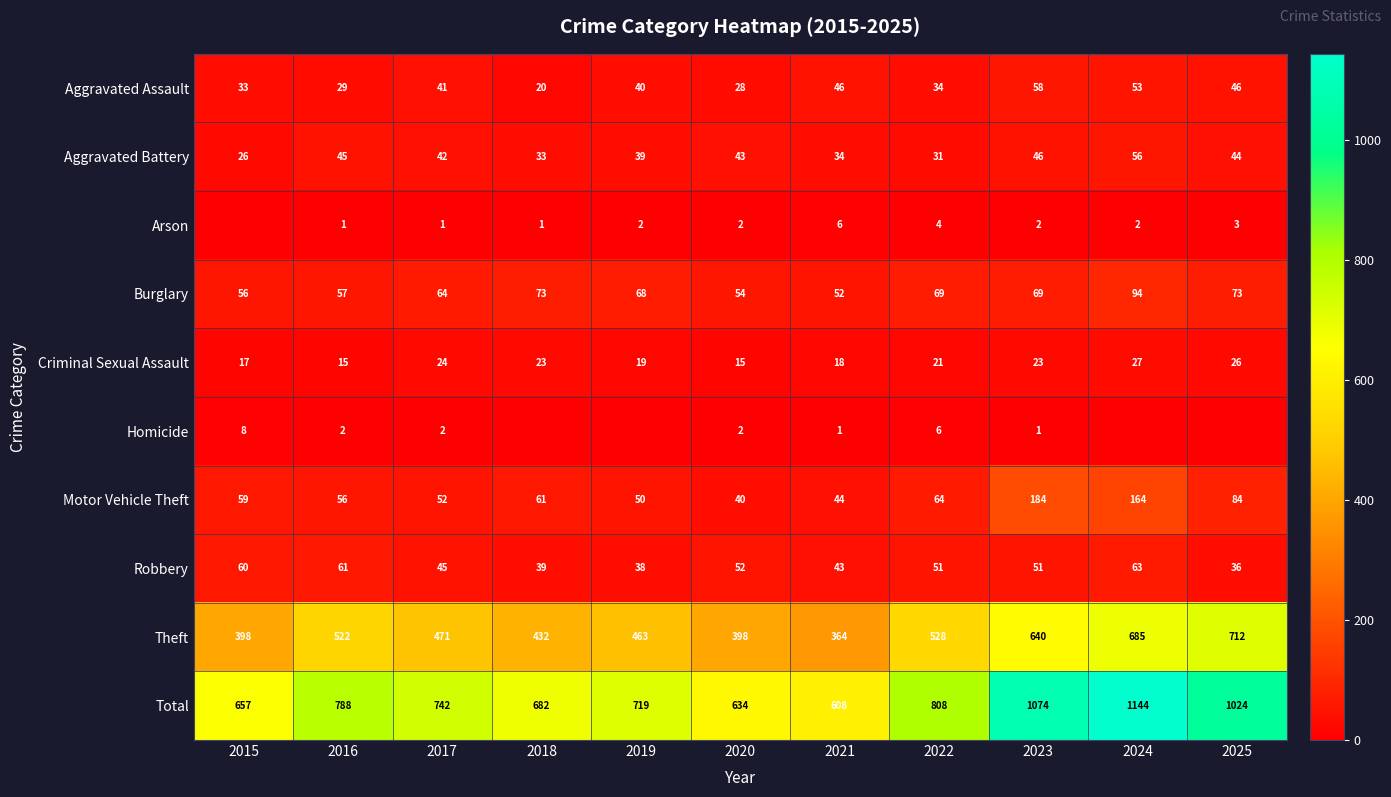

Between 2016 and 2020, which is larger?

2016